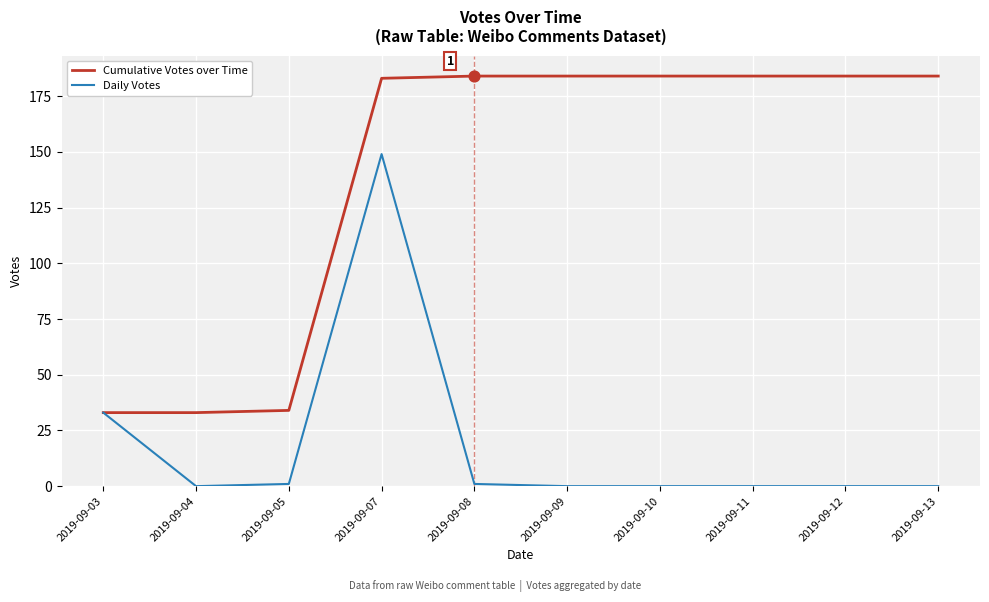

Which series changed the most between 2019-09-03 and 2019-09-11?

Cumulative Votes over Time